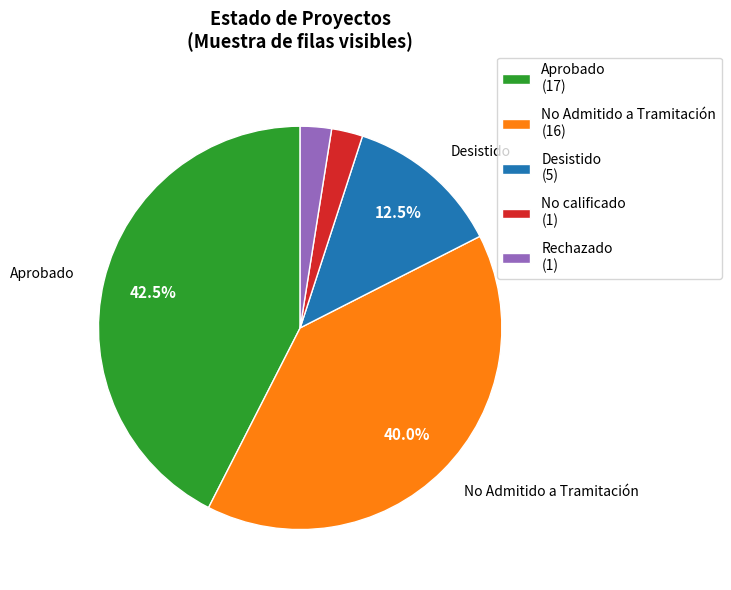

Does any single category account for the majority?

No